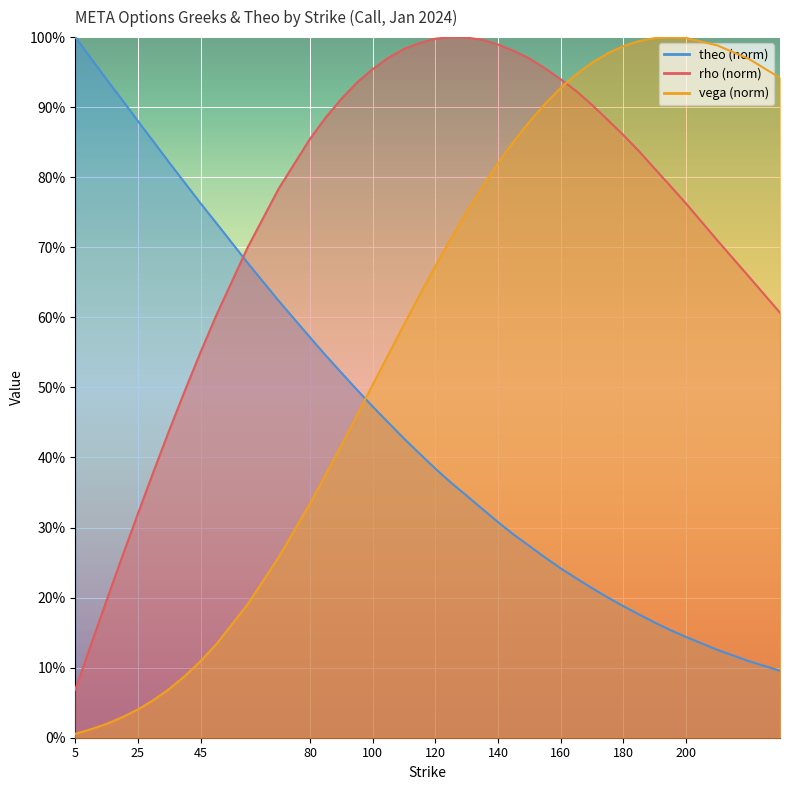

List the labels in order of rho value, smallest first.

5, 10, 15, 20, 25, 30, 35, 40, 45, 50, 230, 220, 60, 210, 200, 70, 195, 190, 185, 80, 180, 175, 85, 170, 90, 165, 95, 160, 100, 155, 150, 105, 145, 110, 140, 115, 135, 120, 130, 125